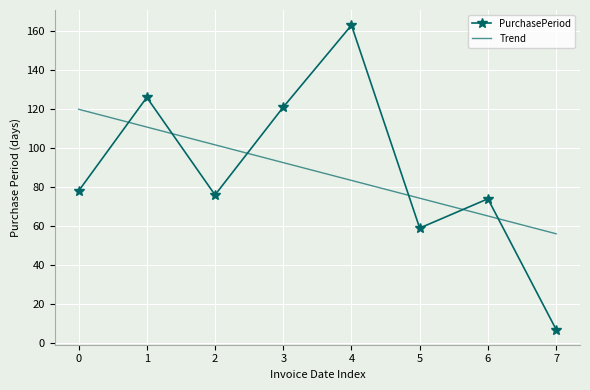

What are all the series names shown in the legend?

PurchasePeriod, Trend